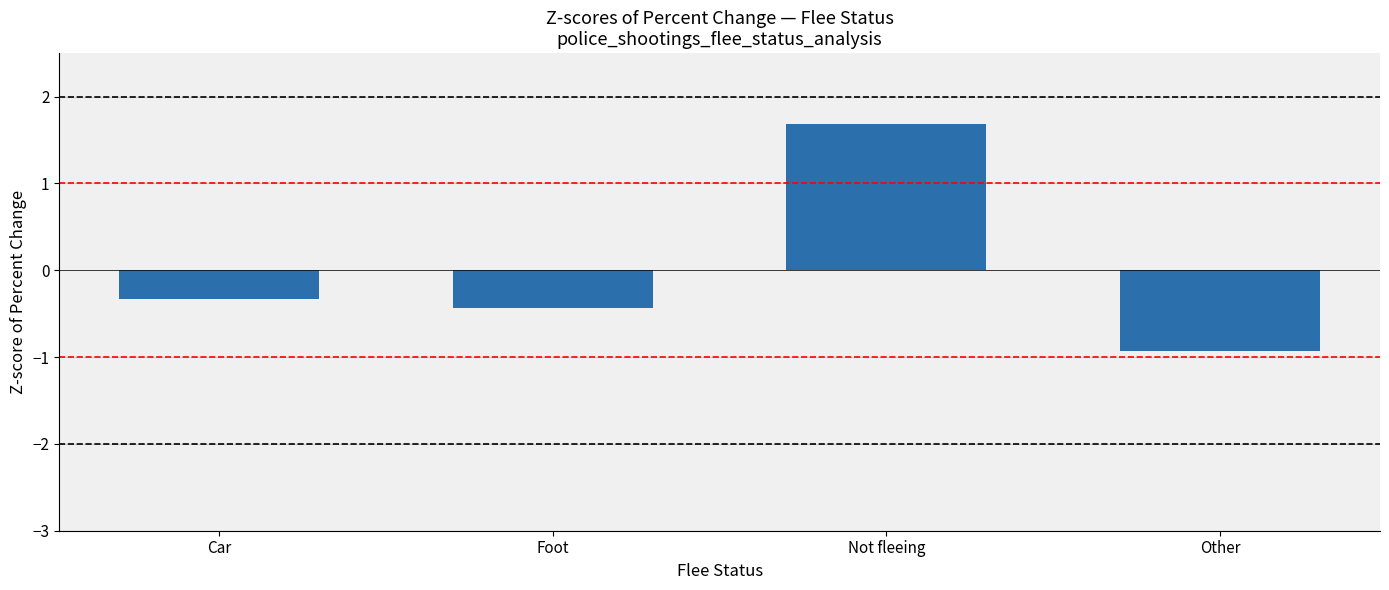

At which category does the chart reach its minimum across all series?

Other